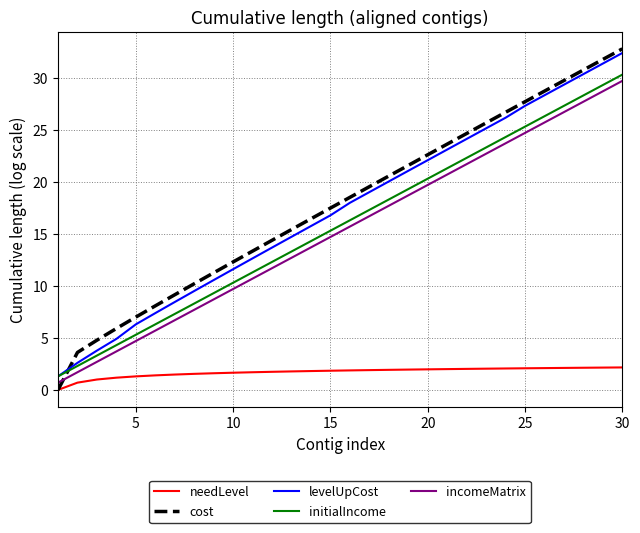

Which series has the largest range (max minus min)?

cost